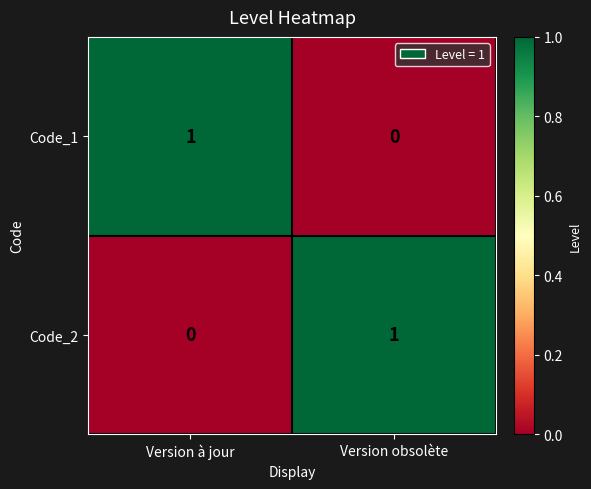

Reading left to right, transcribe all the data shown in this chart.

Code_1: 1	0
Code_2: 0	1